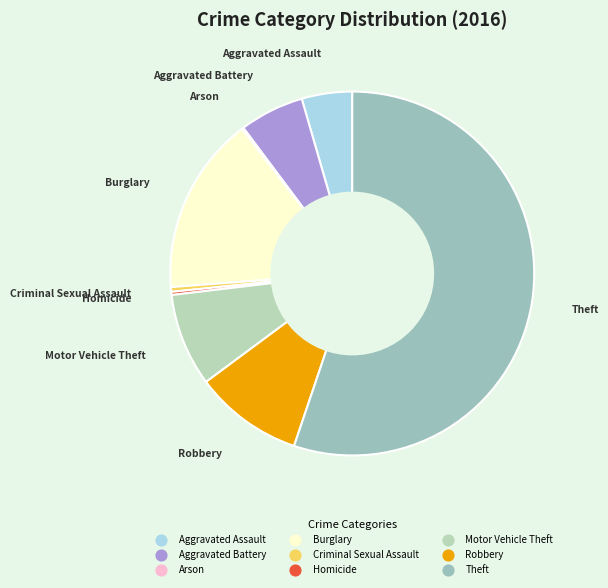

Is it true that Aggravated Battery is 6% of the pie?

True